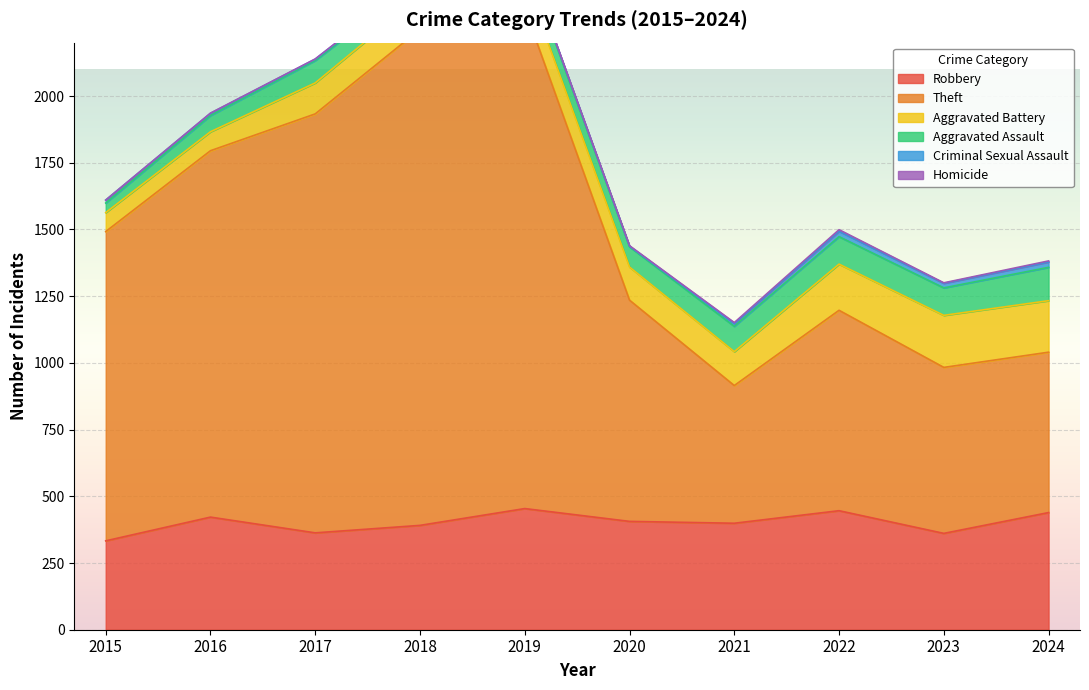

What value does the Aggravated Battery series have at 2015?

71